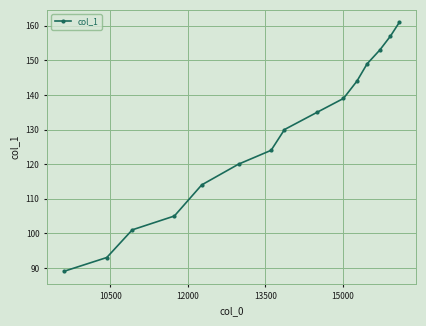

Reading left to right, transcribe all the data shown in this chart.

89	93	101	105	114	120	124	130	135	139	144	149	153	157	161